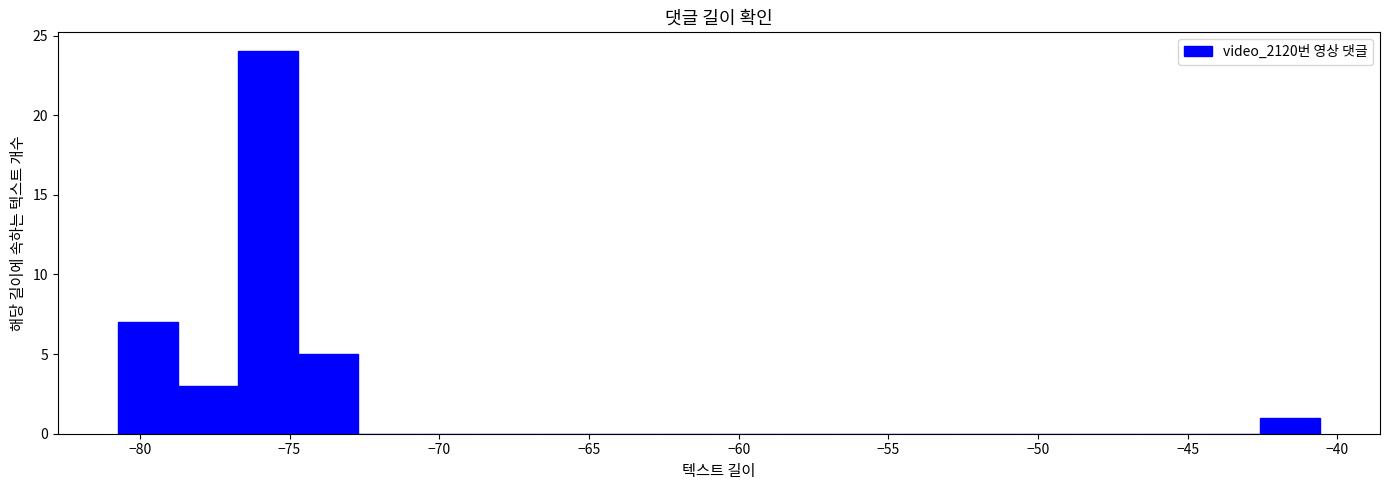

What is the height of the bar covering -42.5 to -40.5 on the x-axis? Neither the bar edges nor the heights are printed on the chart, so give them approximately, as read against the axes.

1